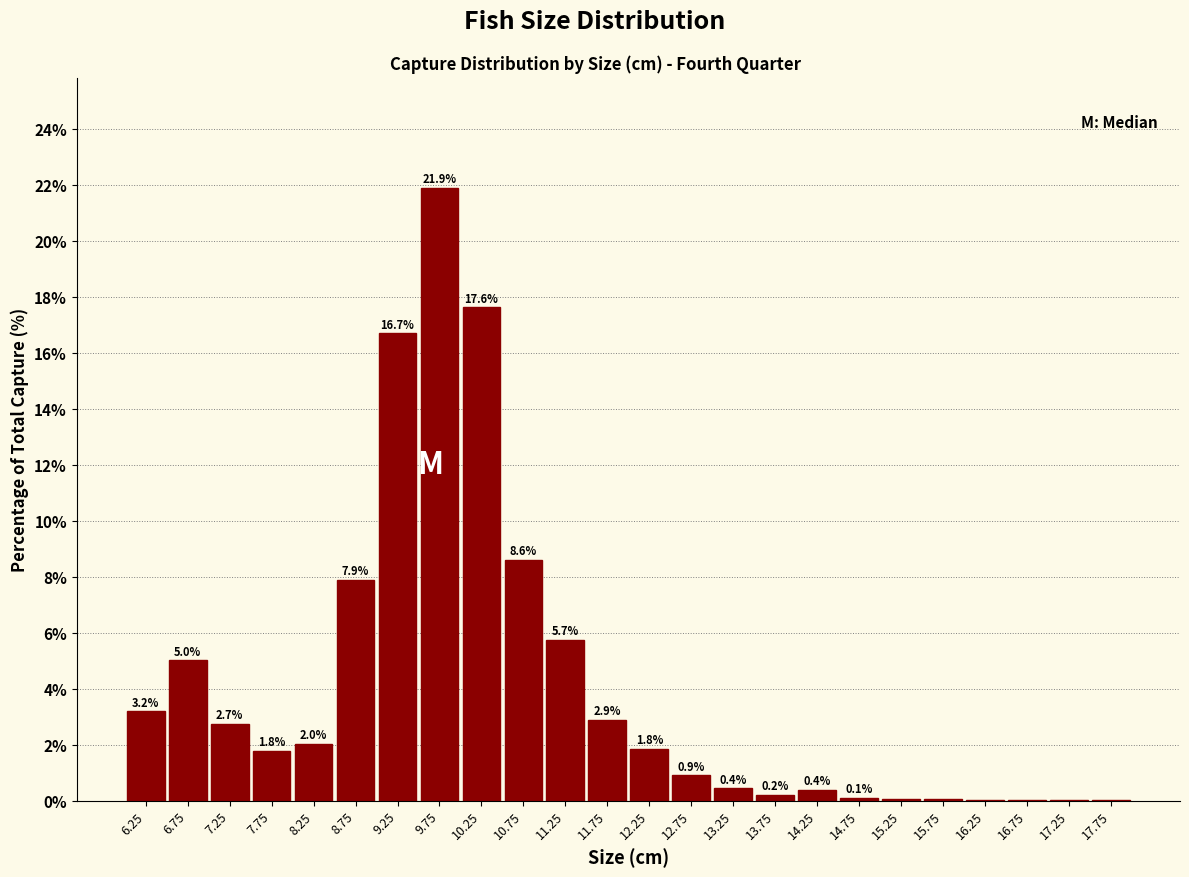

What is the change in value from 10.25 to 13.25?

-17.2